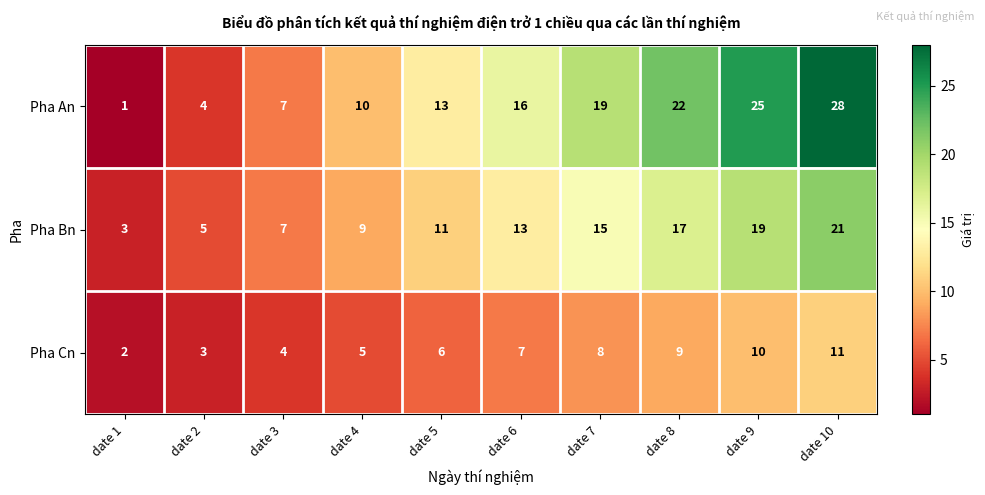

The value of Pha Bn at date 6 is 13. True or false?

True